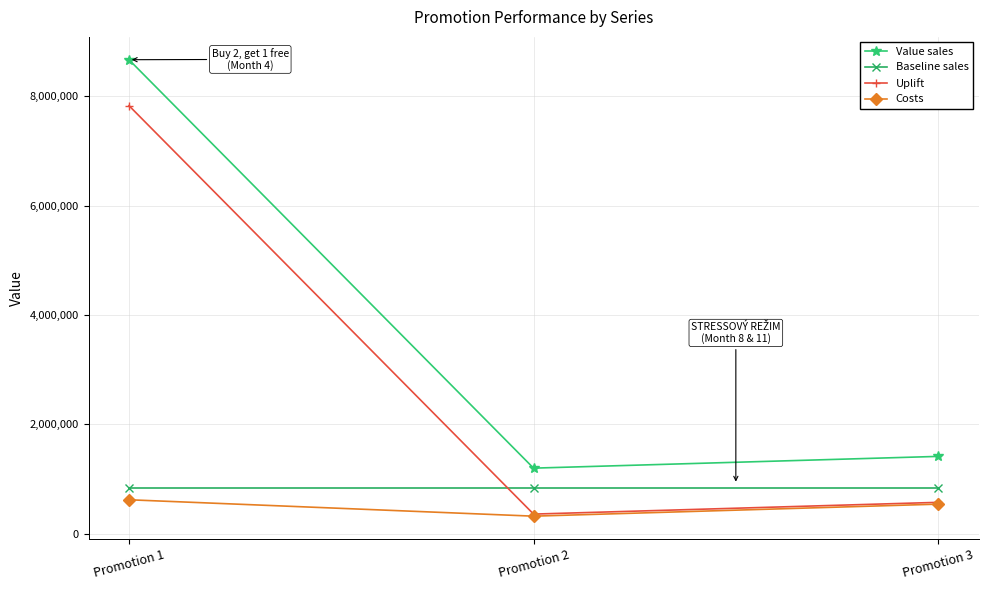

What is the smallest value displayed?

320000.0